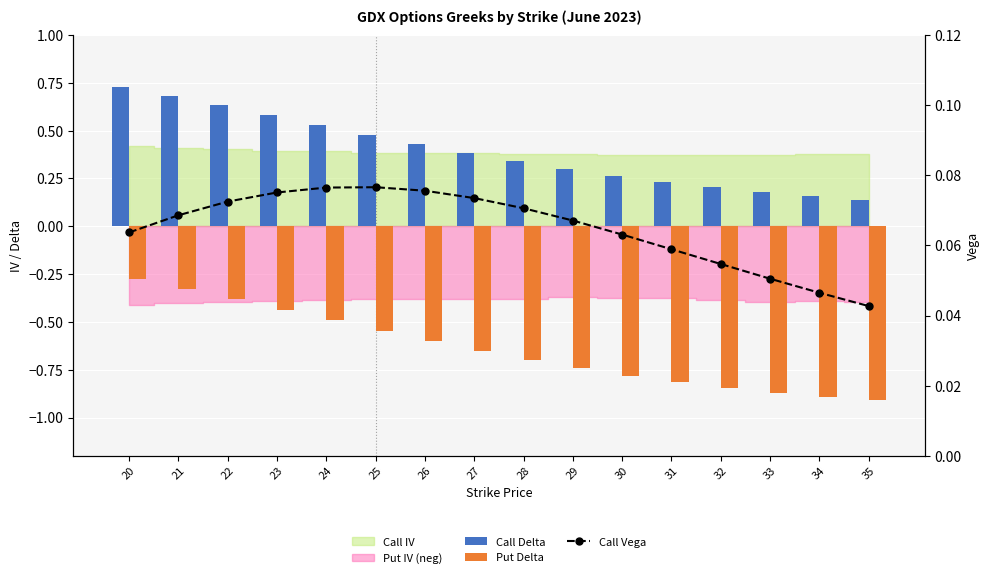

What is the total value across all series at 35?

-0.7